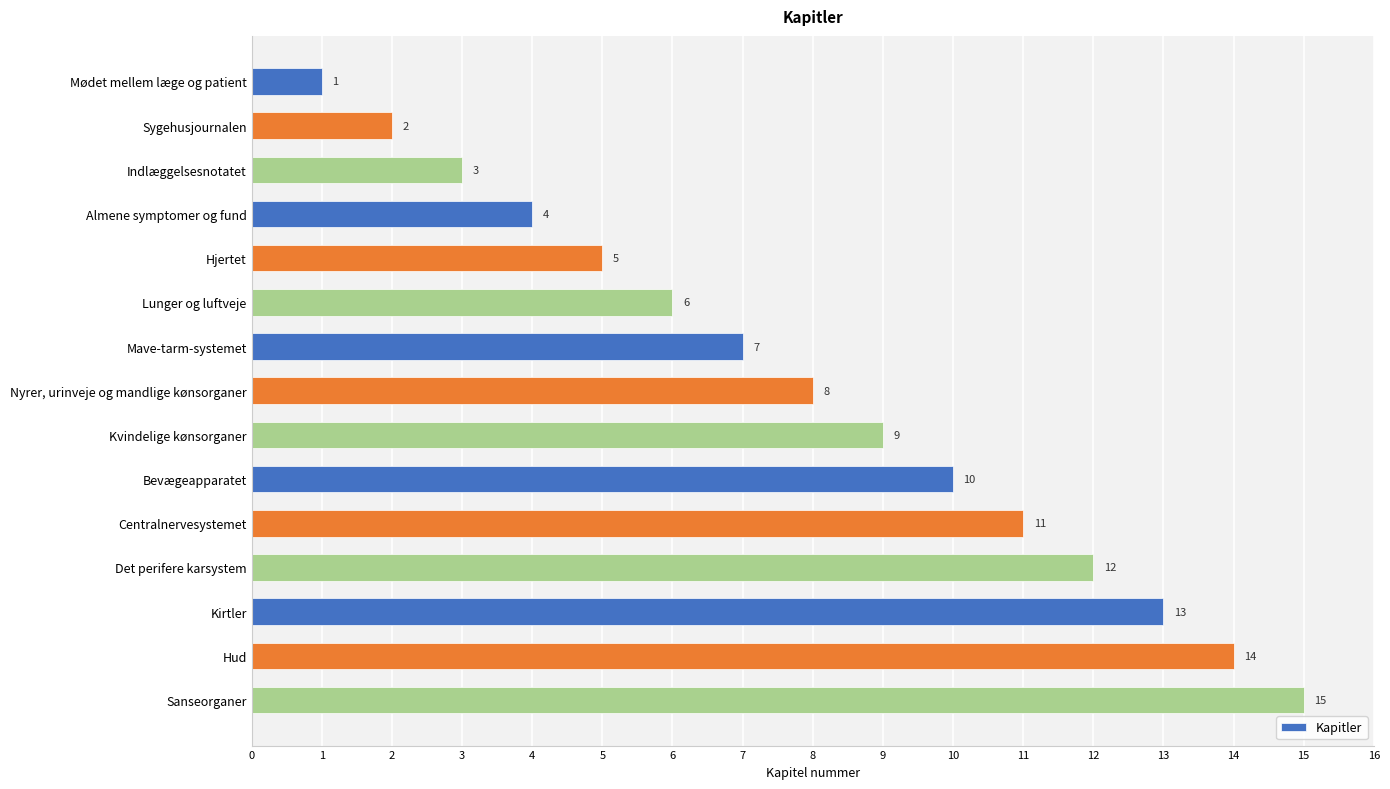

Which has a higher value, Nyrer, urinveje og mandlige kønsorganer or Mødet mellem læge og patient?

Nyrer, urinveje og mandlige kønsorganer